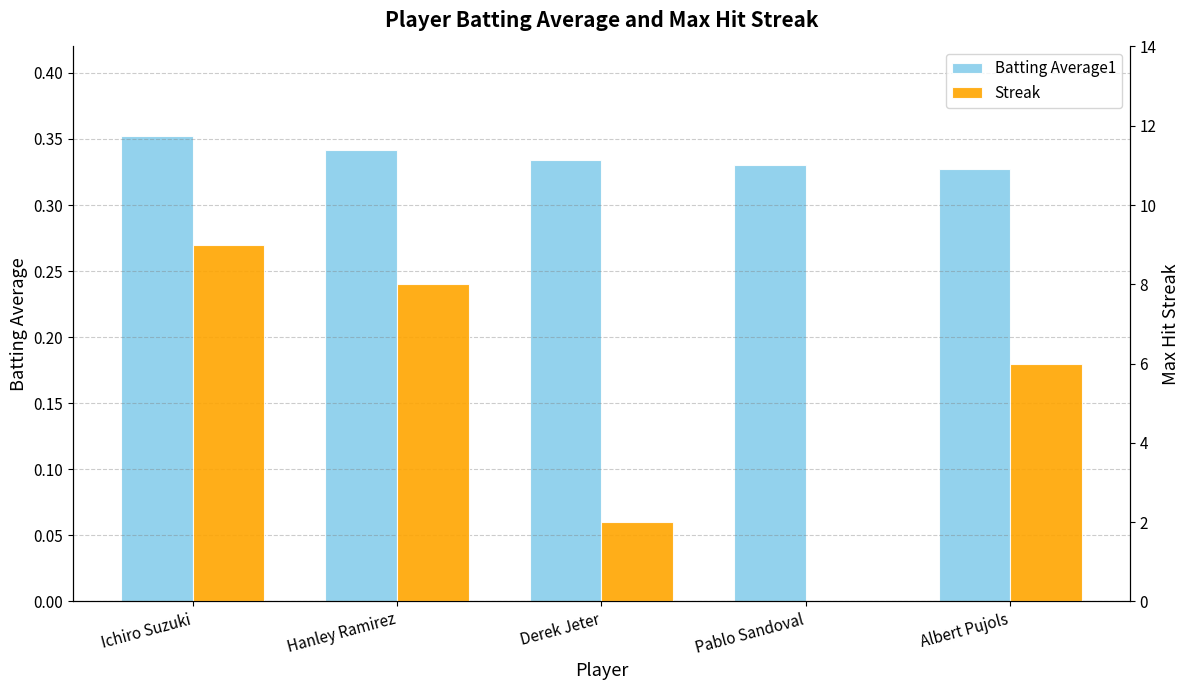

What are all the series names shown in the legend?

Batting Average1, Streak